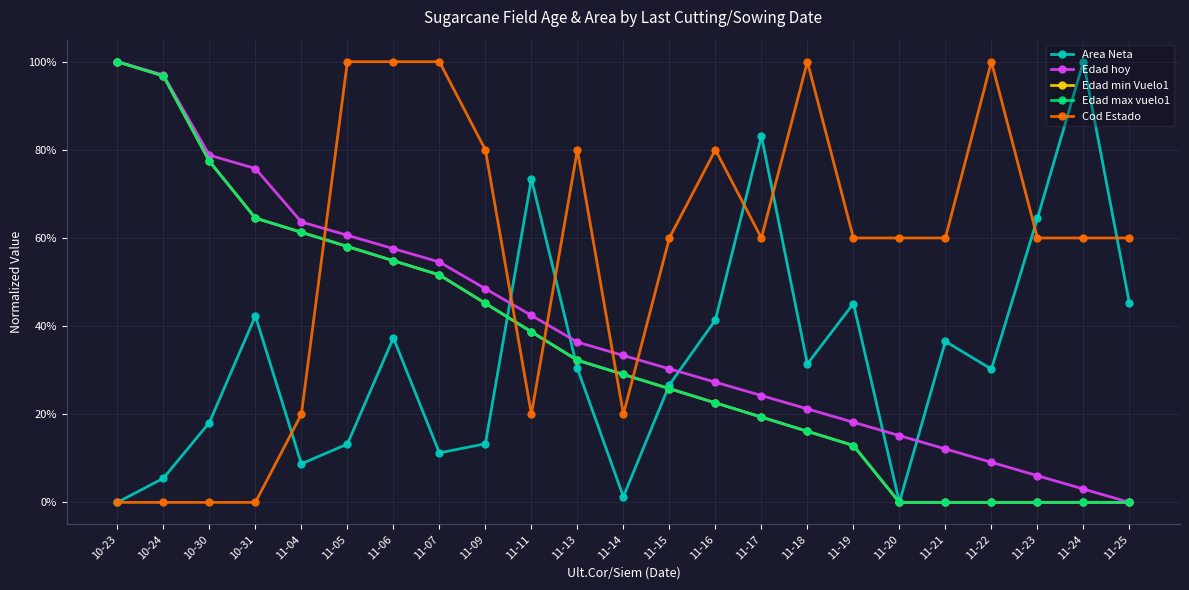

What position from the right is 11-16?

10